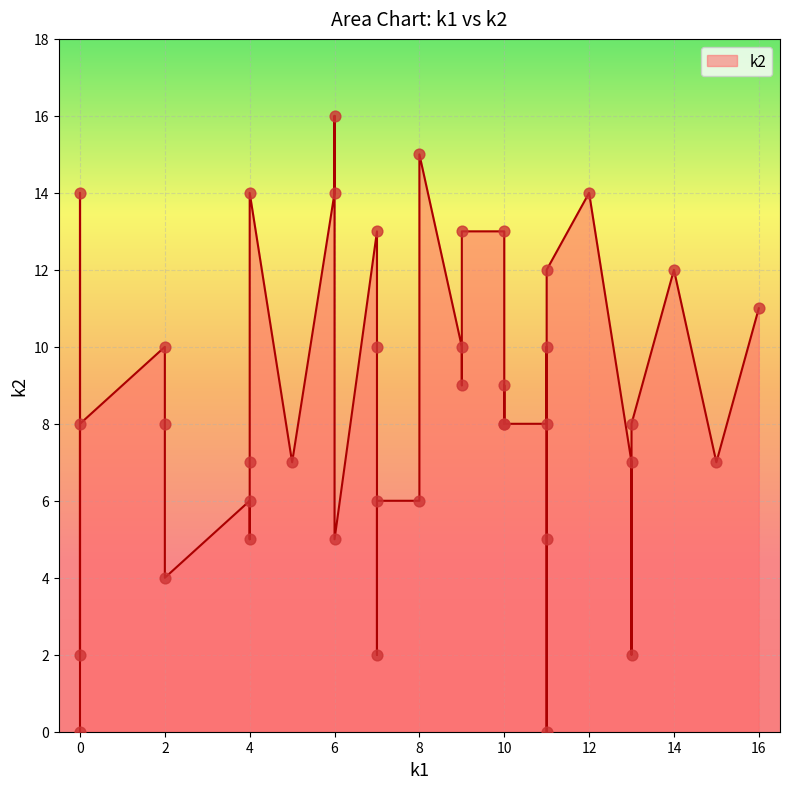

Which has a higher value, 11 or 8?

8